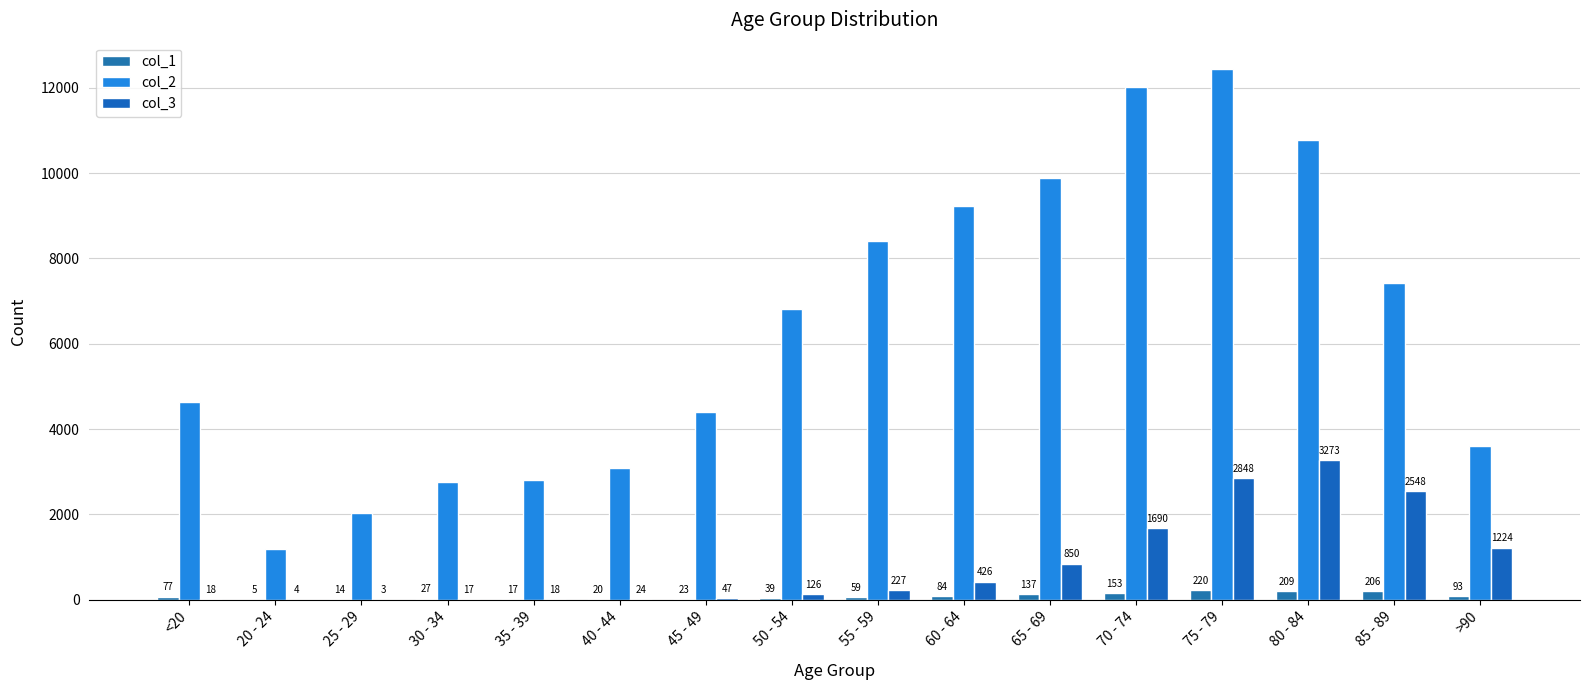

Where does the col_1 series first go above 77?

60 - 64